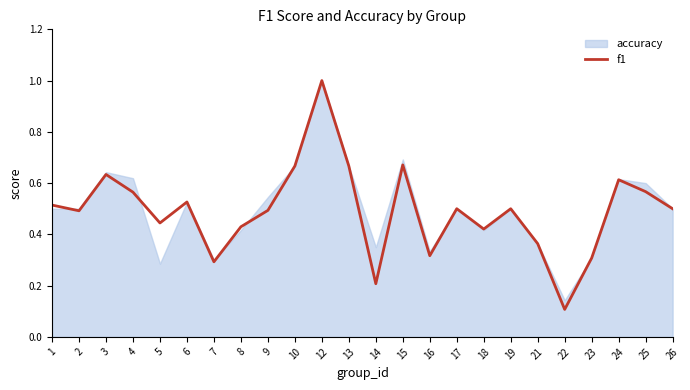

How many distinct data groups are displayed?

2